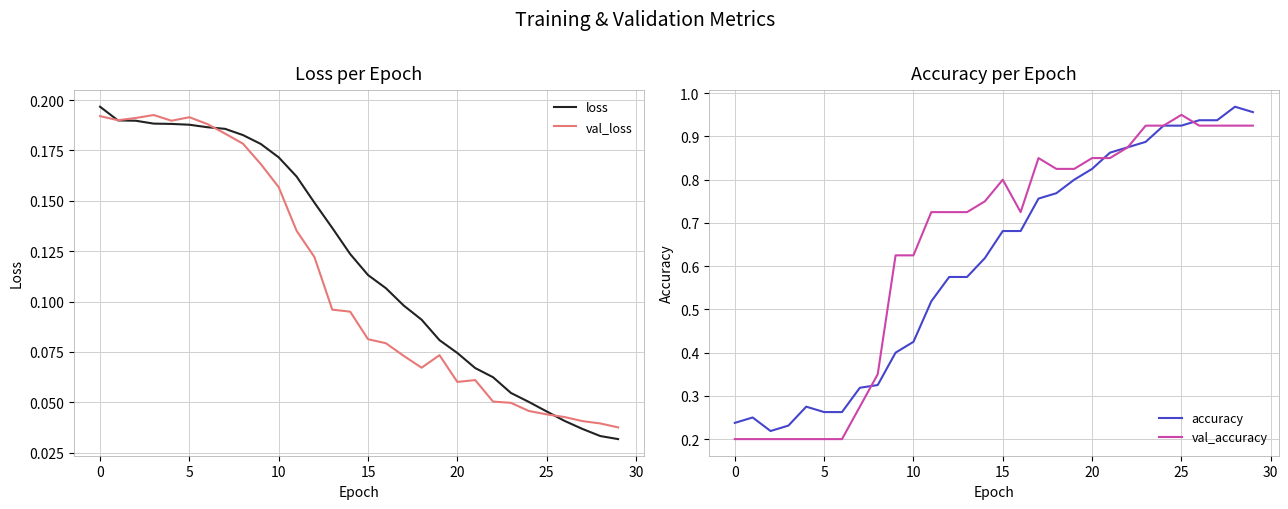

Count the number of data series in this chart.

4